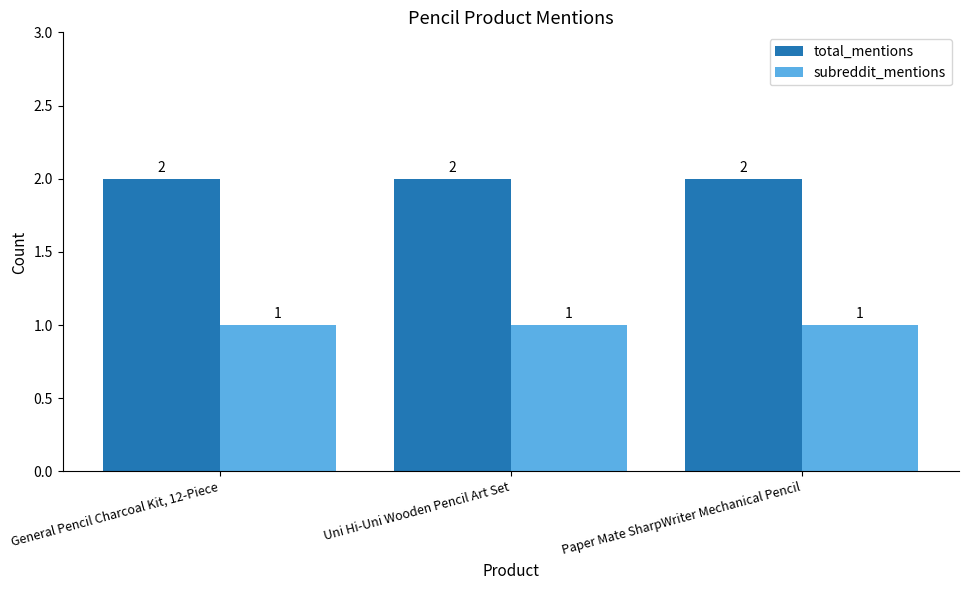

What is the average value of the total_mentions series?

2